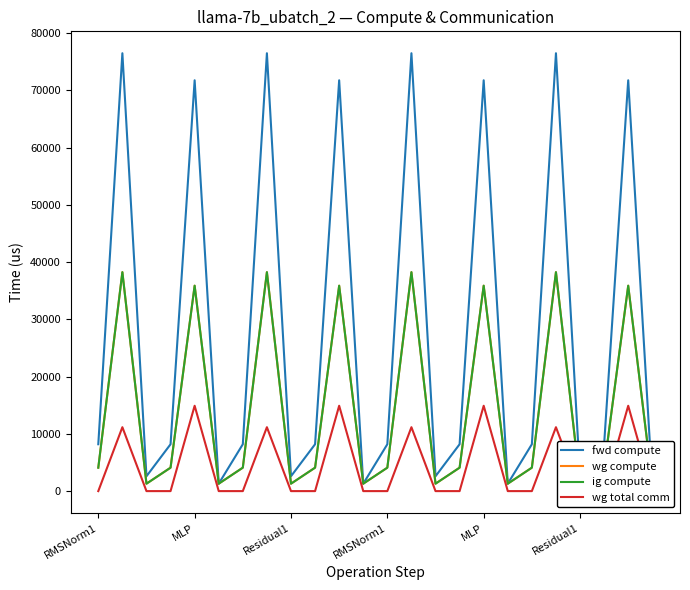

Which series has the largest total across all categories?

fwd compute